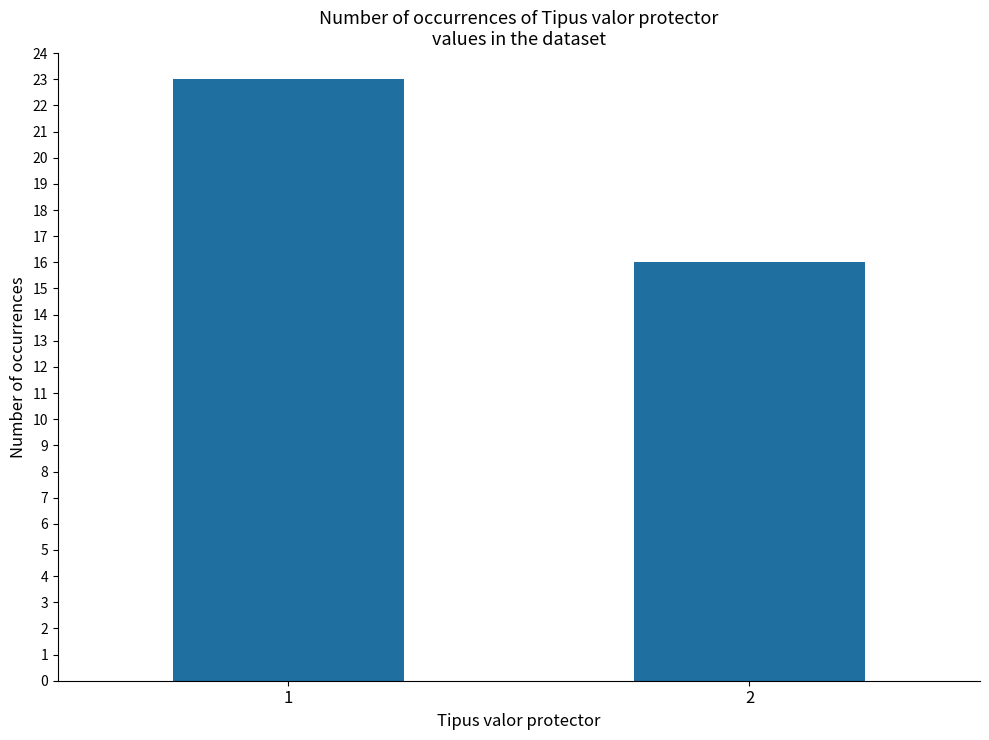

List the labels in order of value, largest first.

1, 2